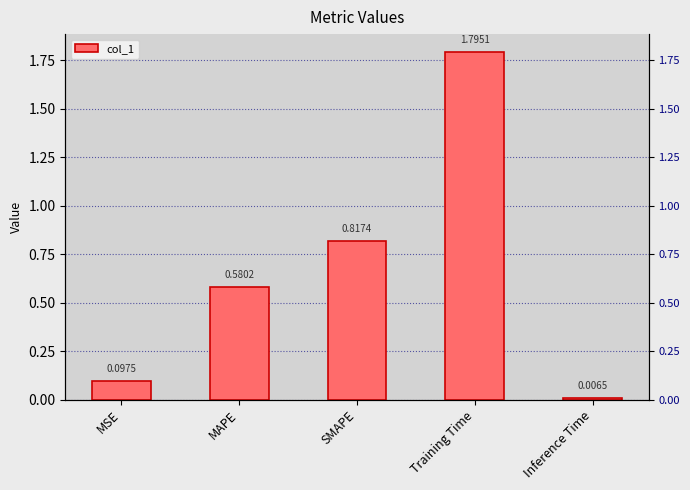

What is the change in value from MSE to Inference Time?

-0.1